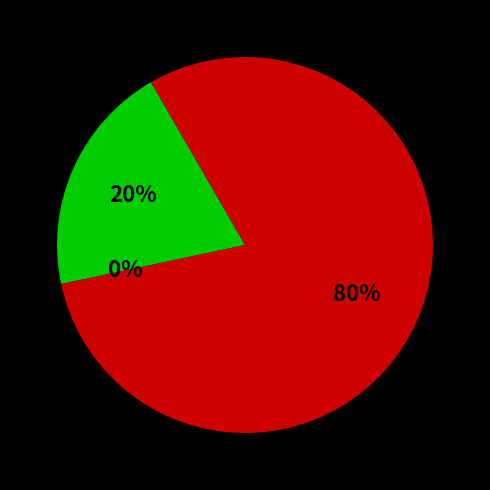

Is there a majority slice in this chart?

Yes